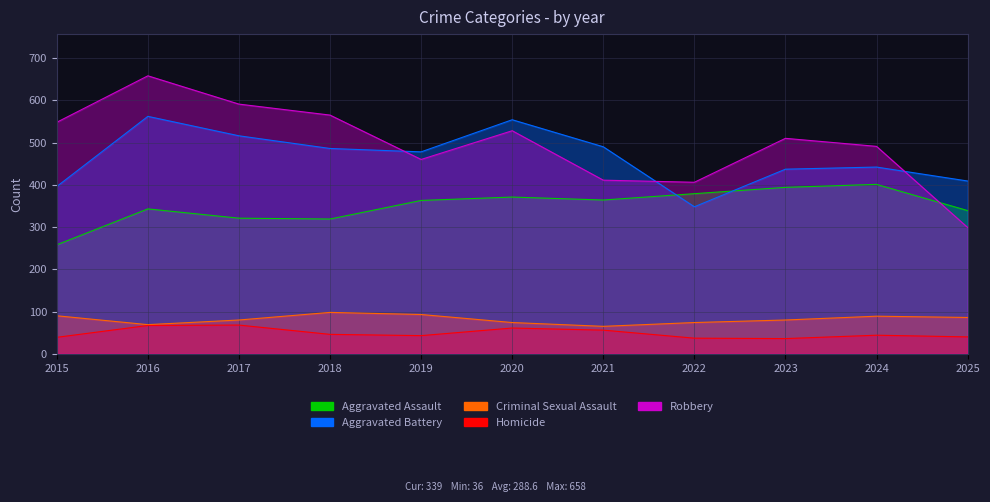

In Homicide, how many points are lower than both neighbors (excluding endpoints)?

2